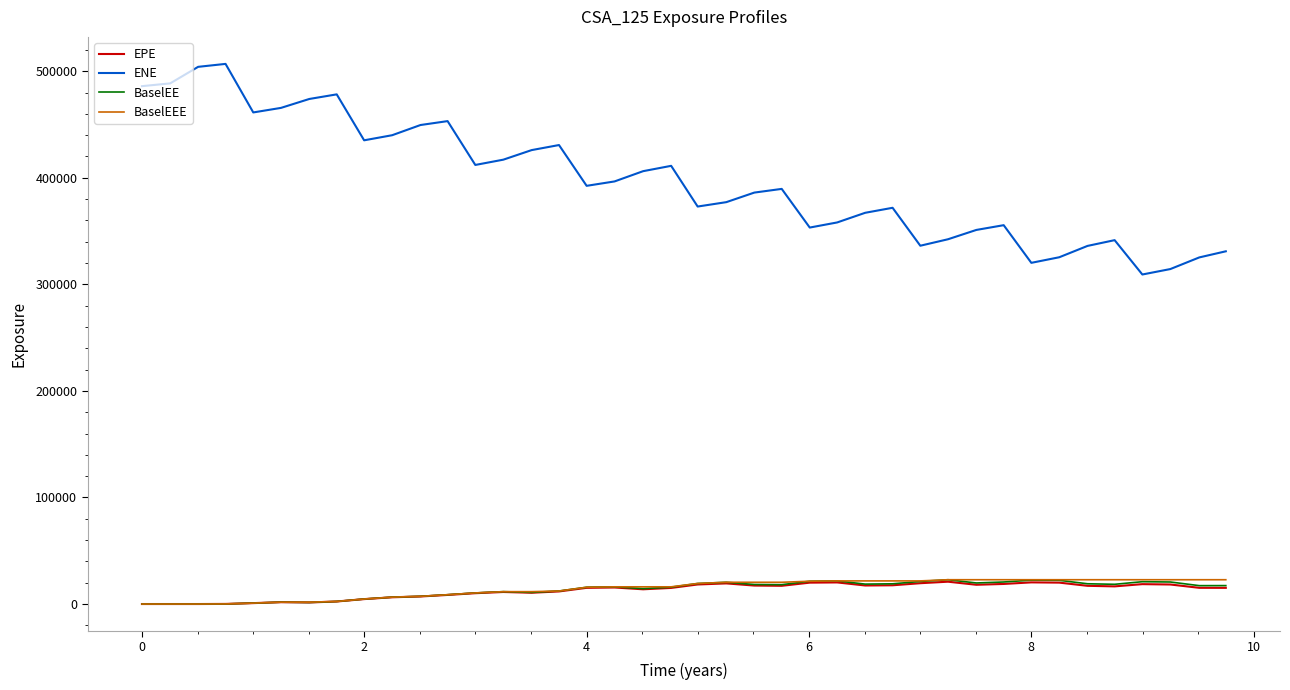

Which series has the largest total across all categories?

ENE